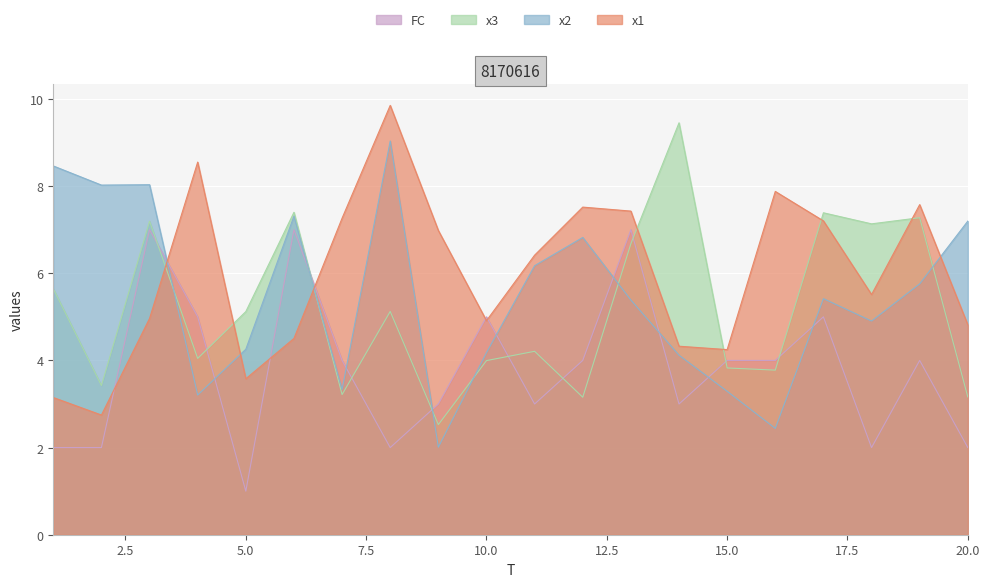

Is the value of x3 at 6 greater than the value of x1 at 15?

Yes